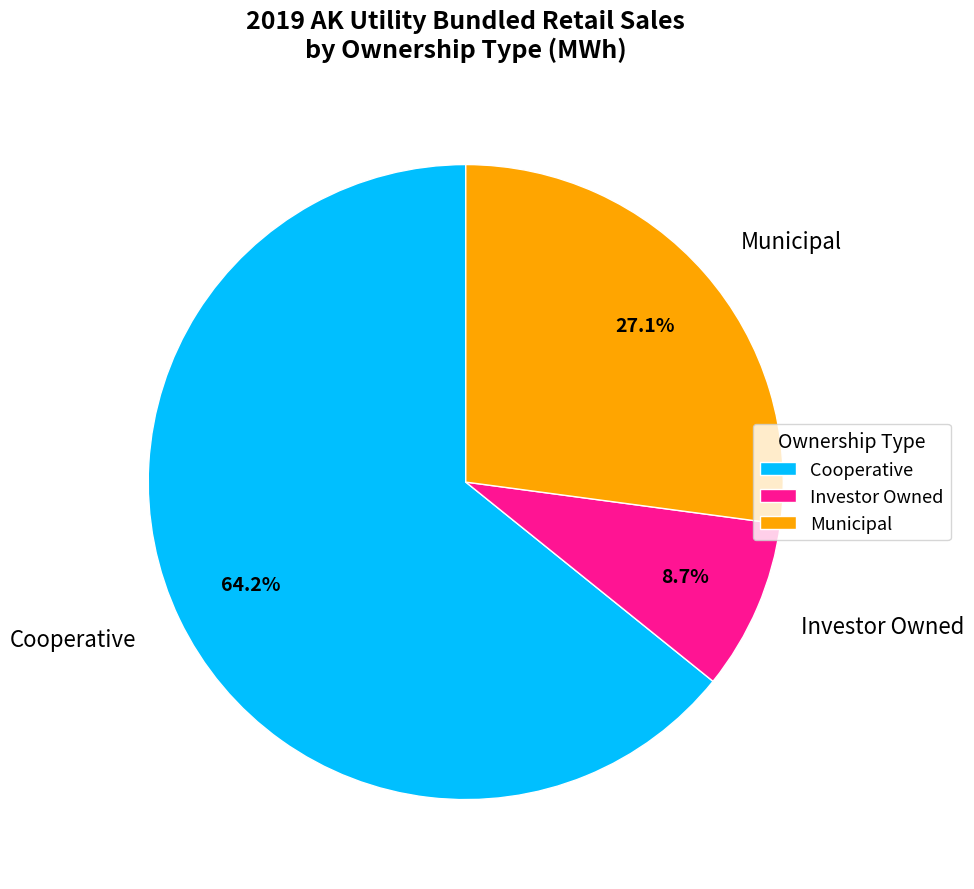

What percentage do Municipal and Investor Owned together represent?

35.8%